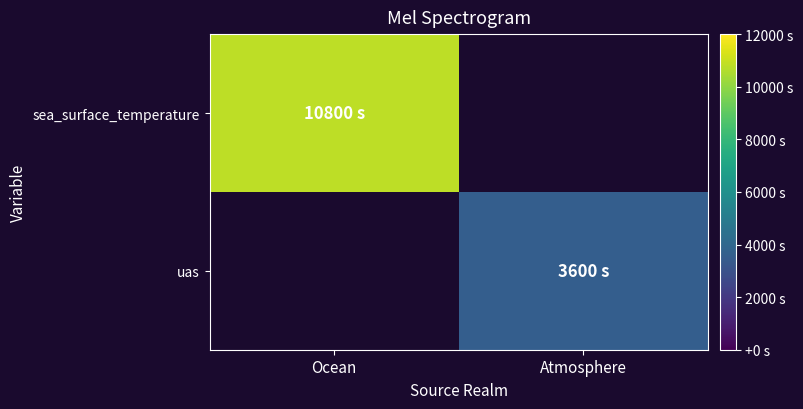

What is the maximum value for sea_surface_temperature?

10800.0